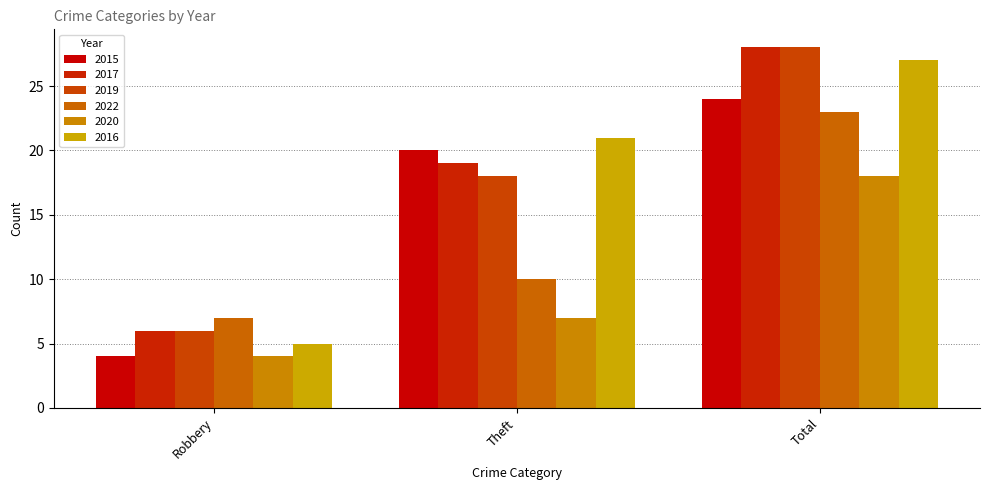

Between Theft and Total, which series saw the biggest shift?

2022